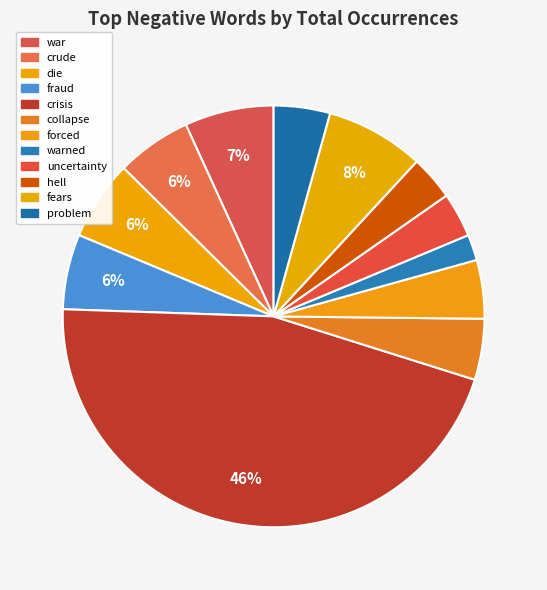

How many slices are in this pie chart?

12